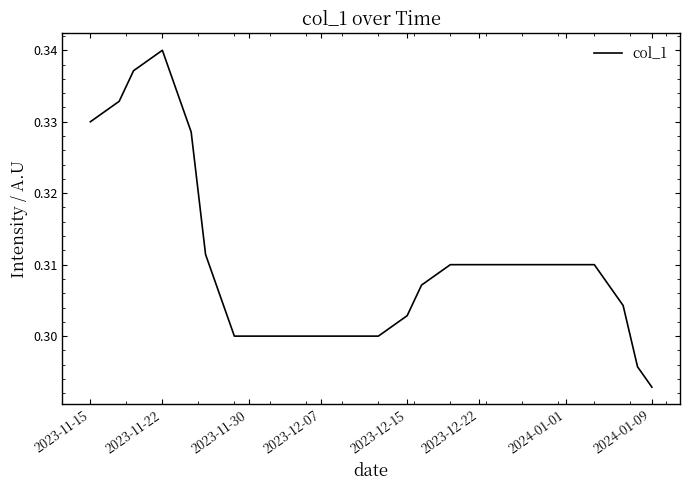

Which category has the highest value across all series?

2023-11-22